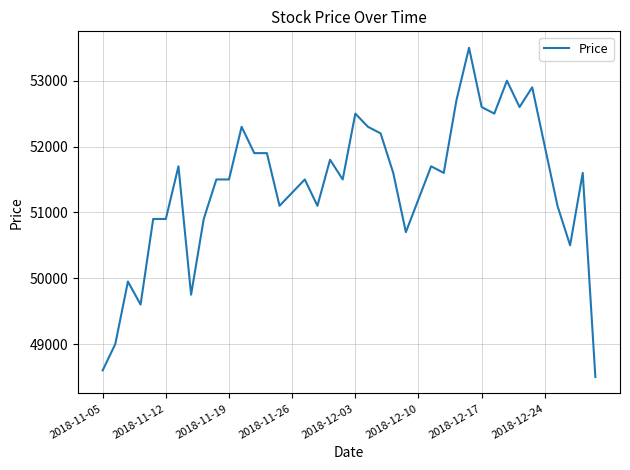

What is the minimum value shown in the chart?

48500